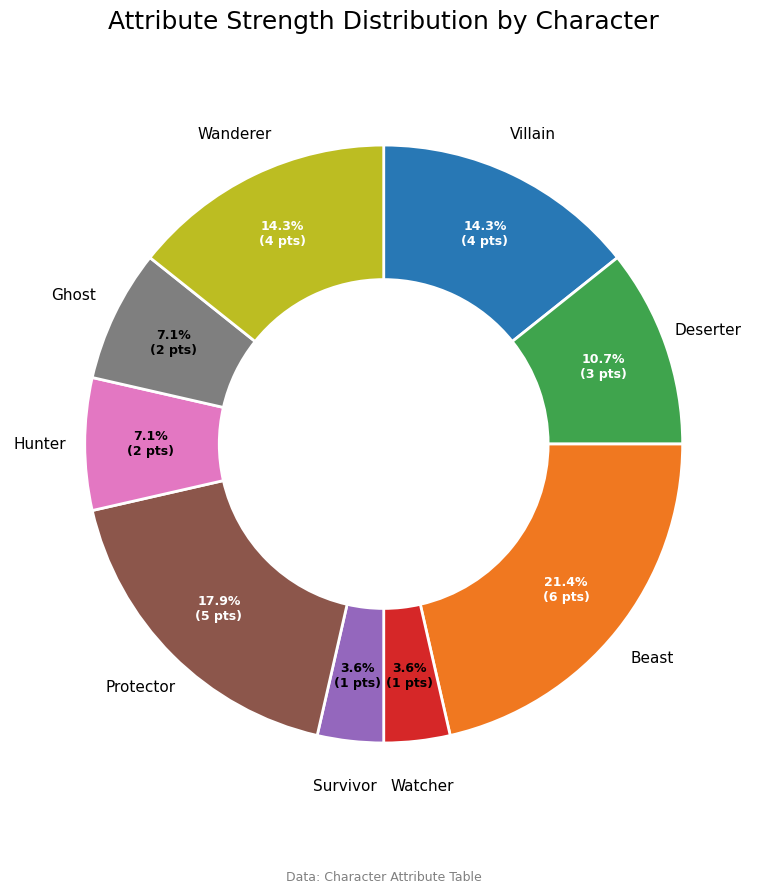

Does any single category account for the majority?

No